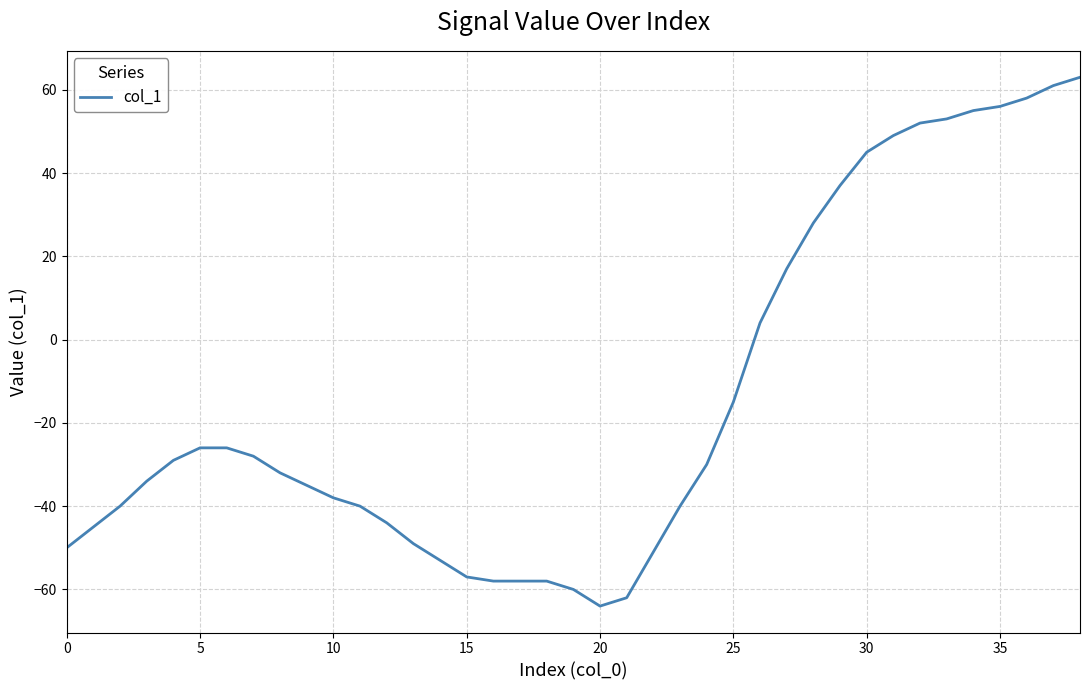

What is the smallest value displayed?

-64